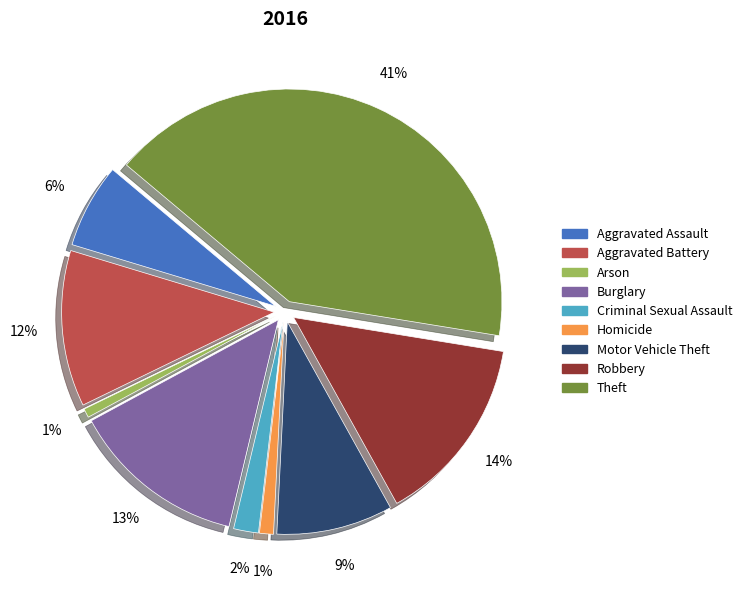

Which slice is the largest?

Theft